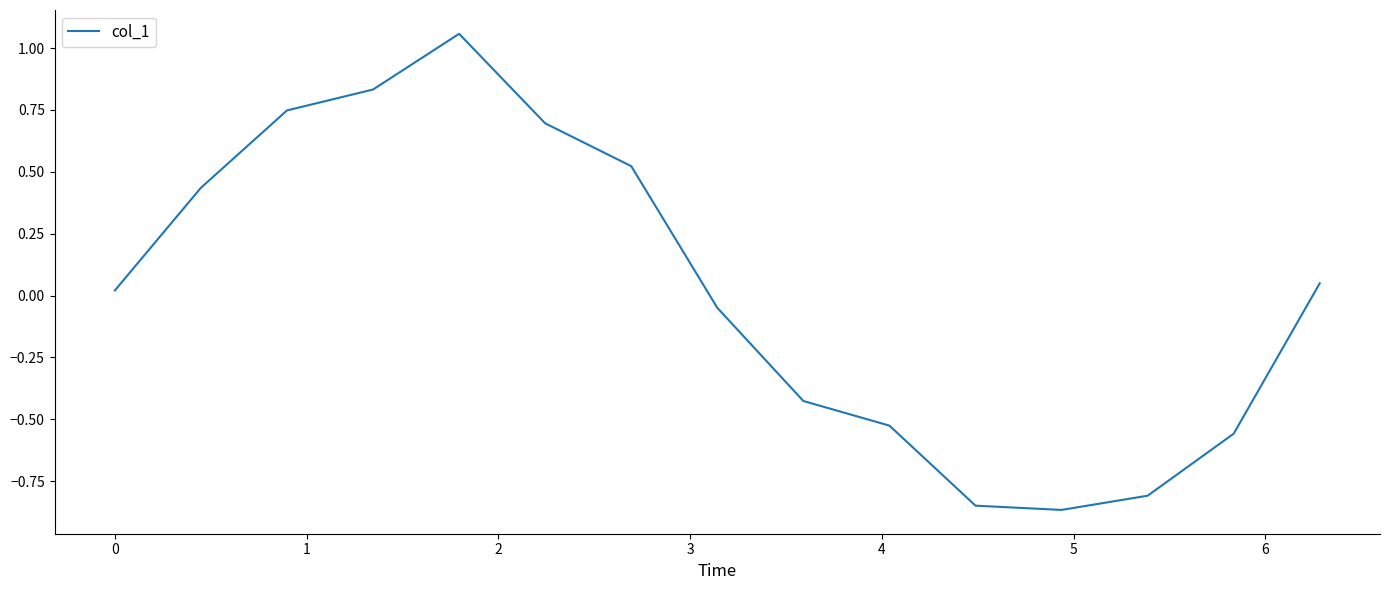

What is the difference between the maximum and minimum values?

1.9